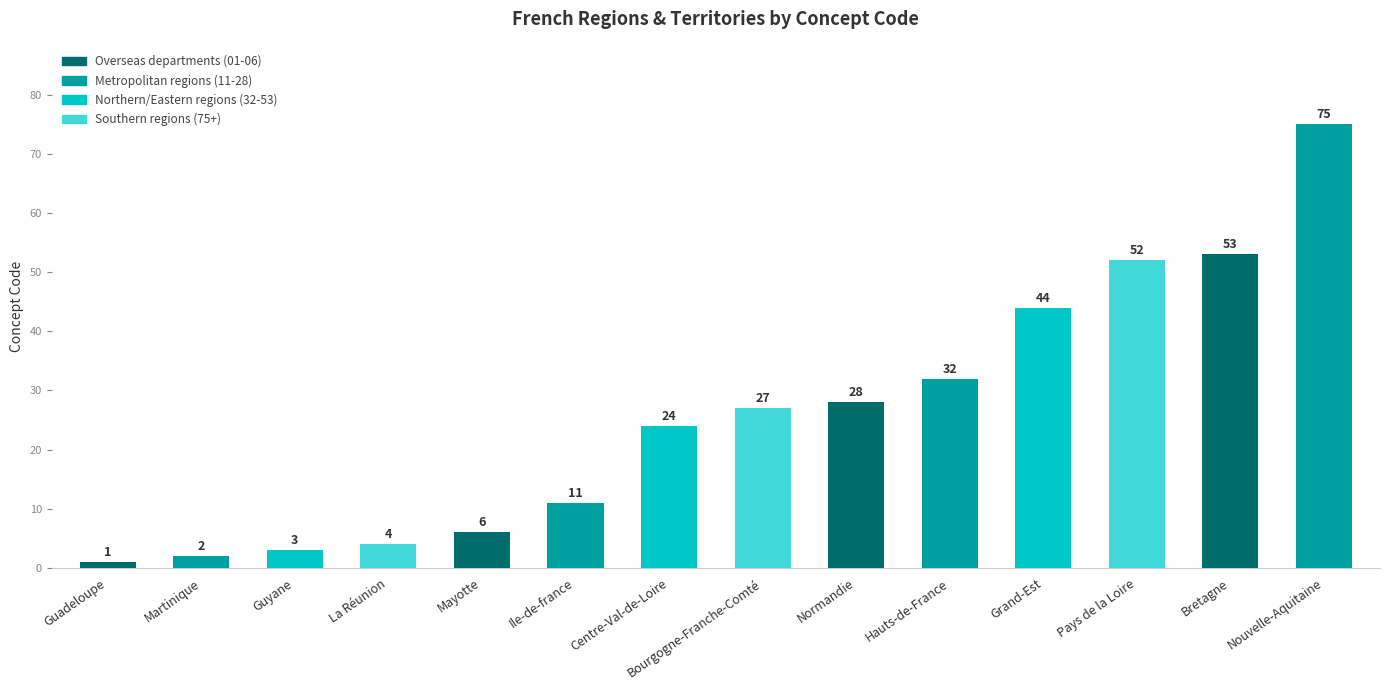

Are the bars horizontal?

No